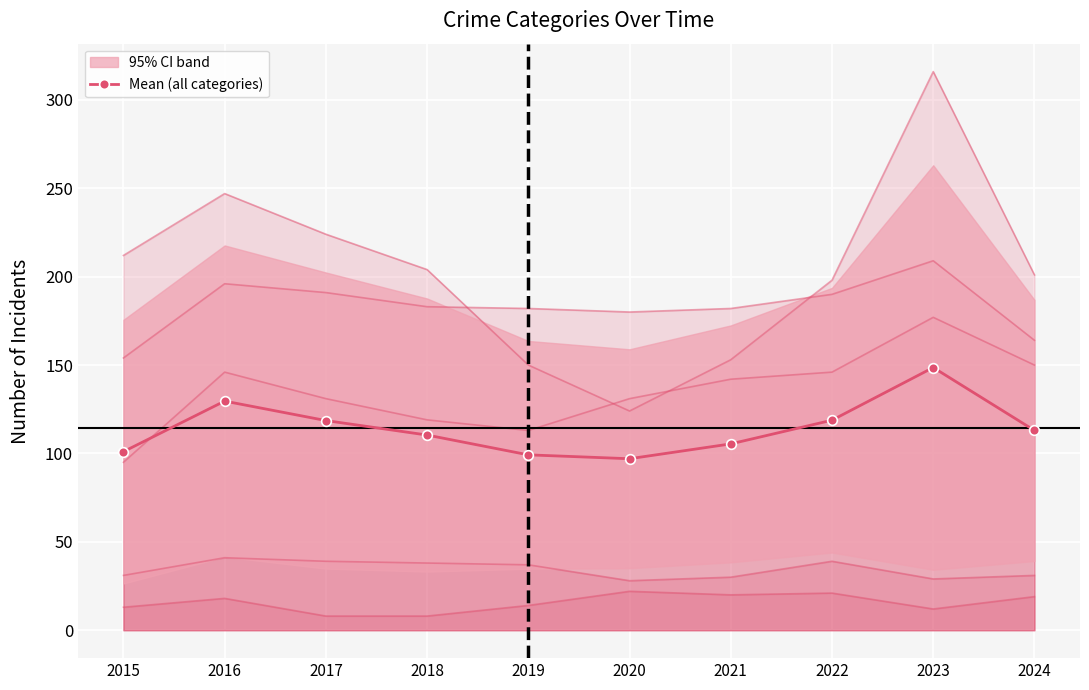

True or false: the data shows 34.3 at 2021.

False